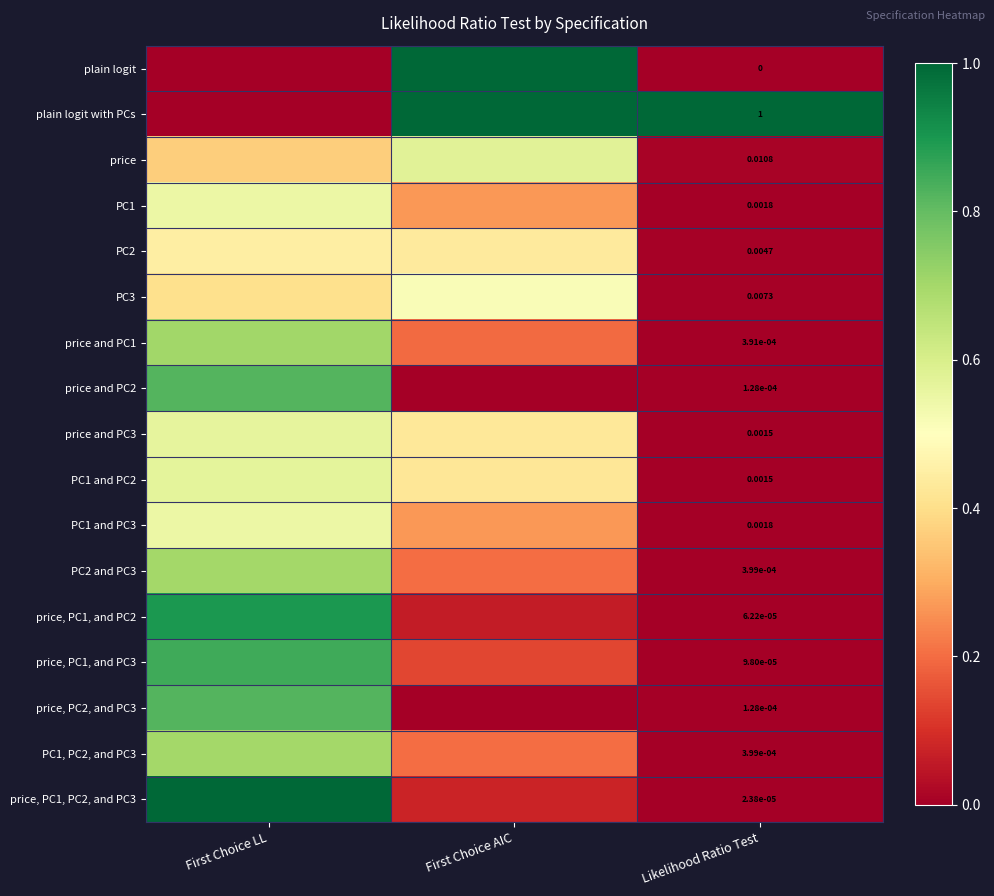

Rank the categories by PC2 and PC3 value from lowest to highest.

Likelihood Ratio Test, First Choice AIC, First Choice LL